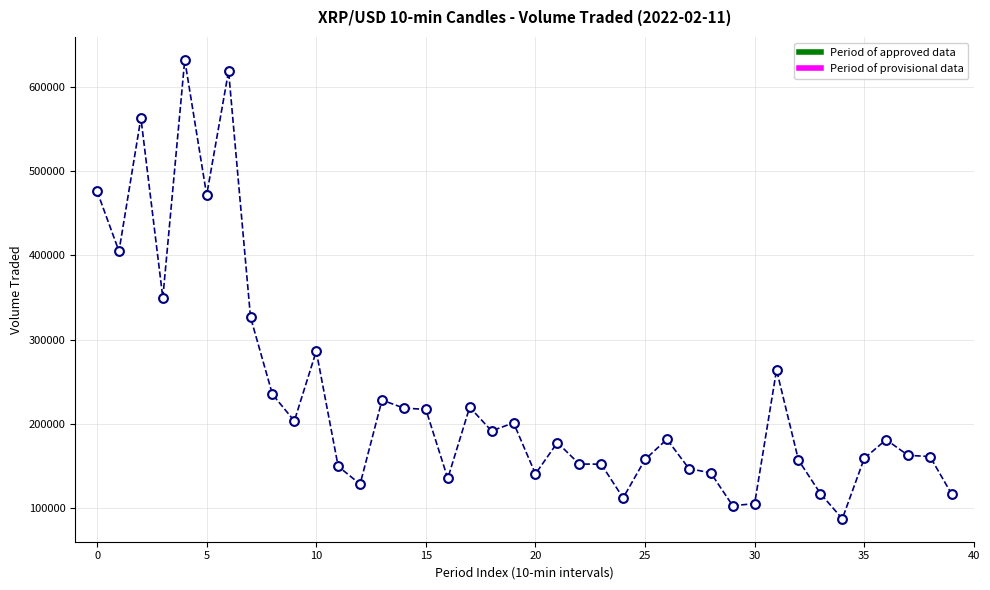

What is the range of Y values (max minus min)?

544817